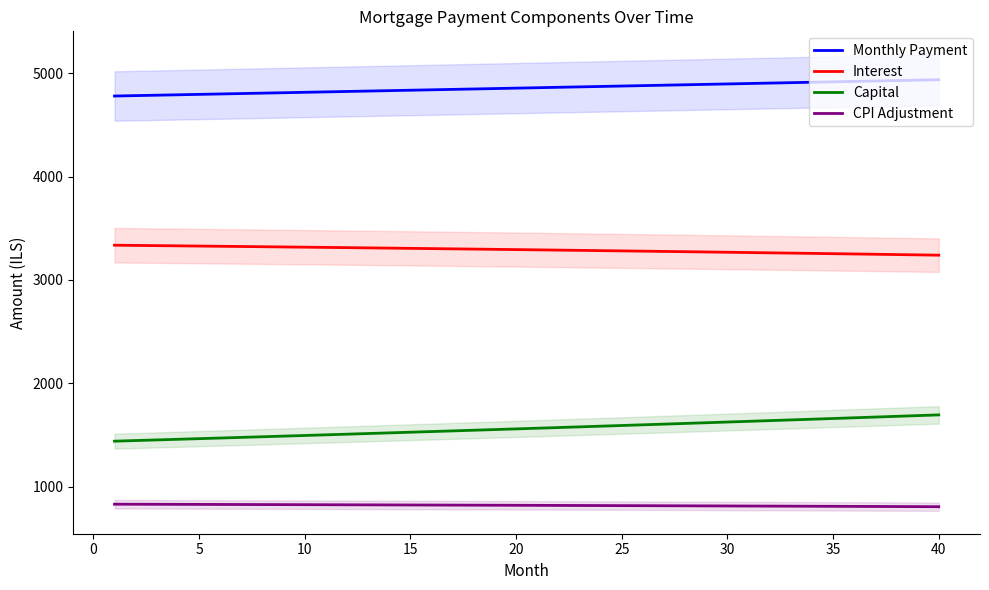

Is the value of Interest at 30 greater than the value of CPI Adjustment at 10?

Yes